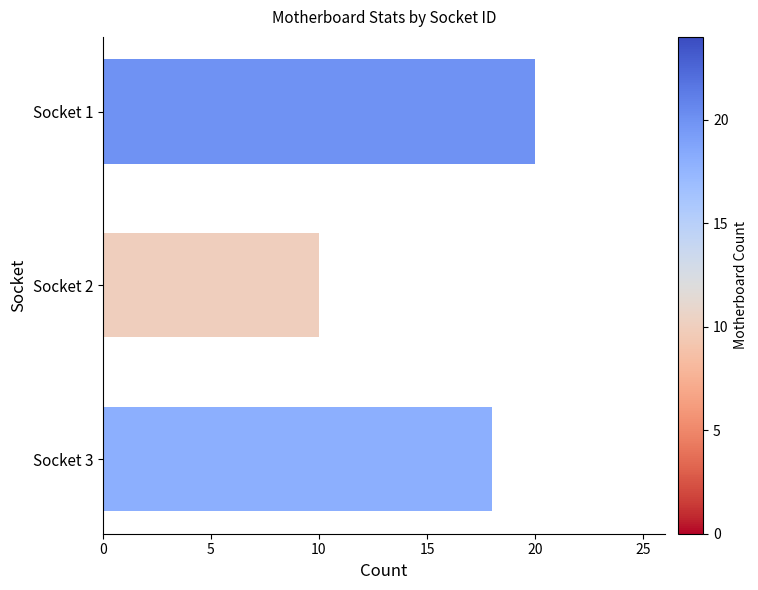

Is it true that the value at Socket 1 is 8?

False